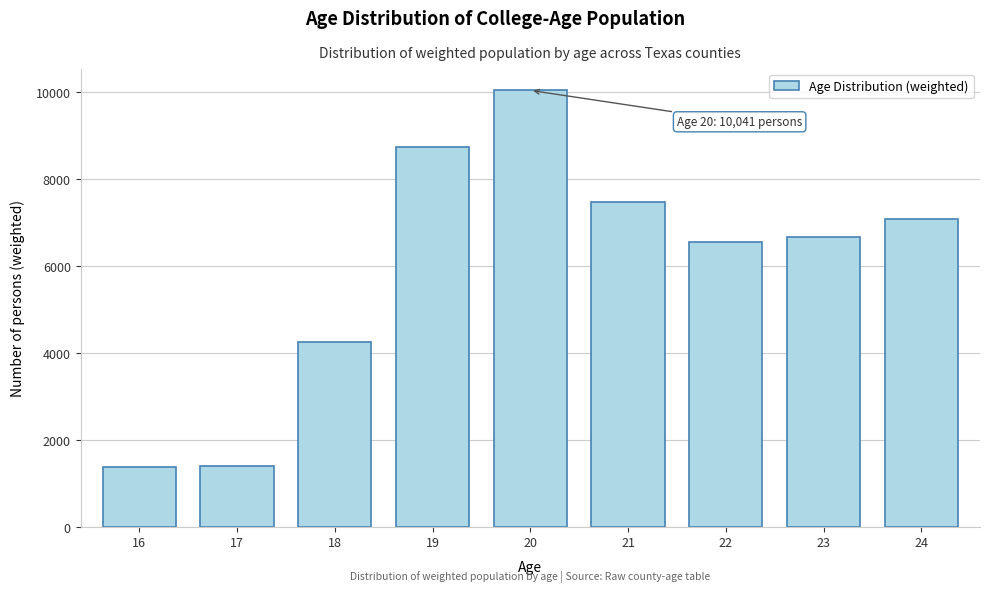

Is it true that the value at 17 is 1399?

True